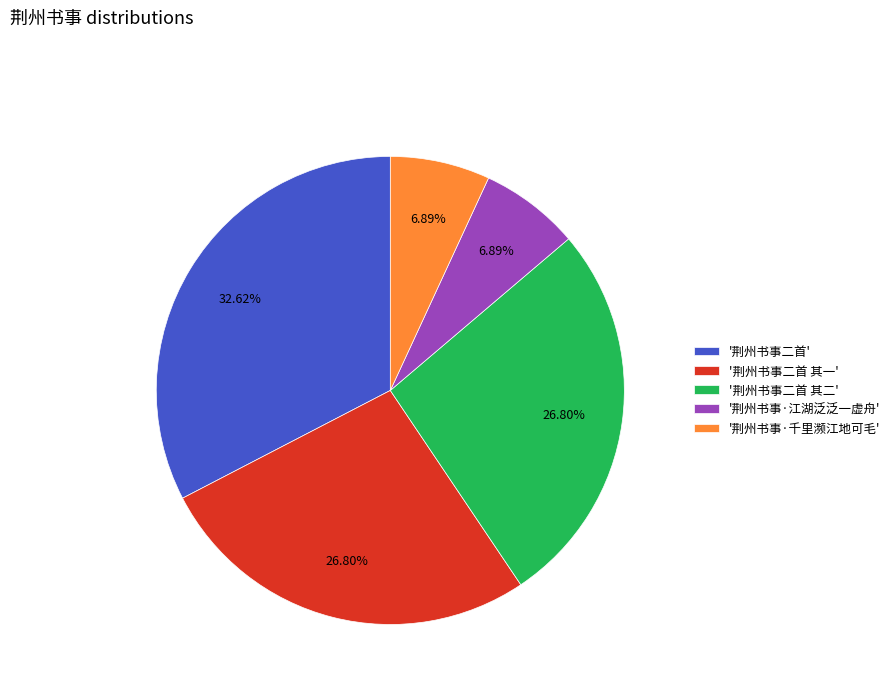

Do '荆州书事·江湖泛泛一虚舟' and '荆州书事·千里濒江地可毛' together represent more than half of the pie?

No